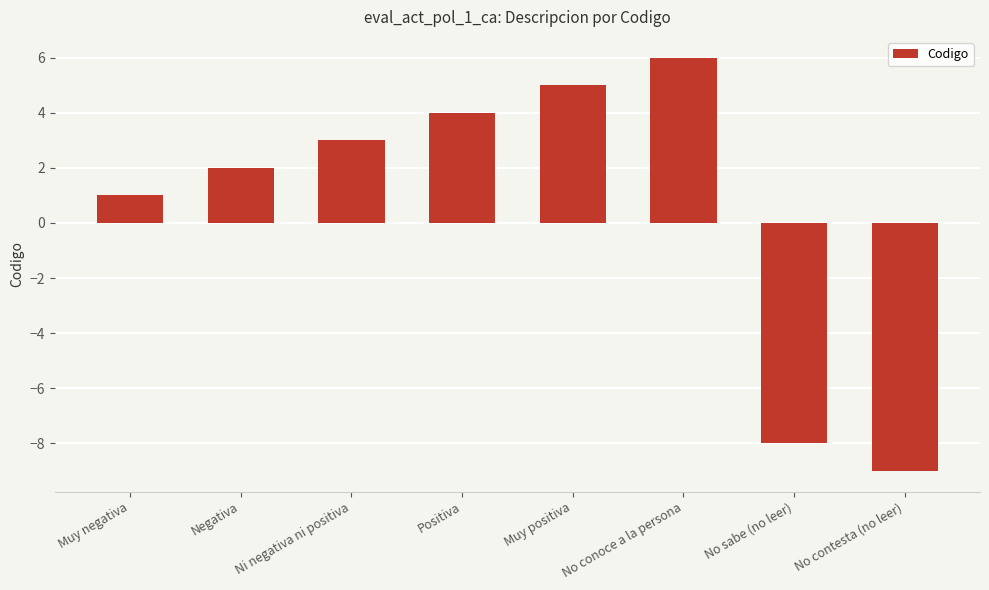

What is the change in value from Negativa to No conoce a la persona?

+4